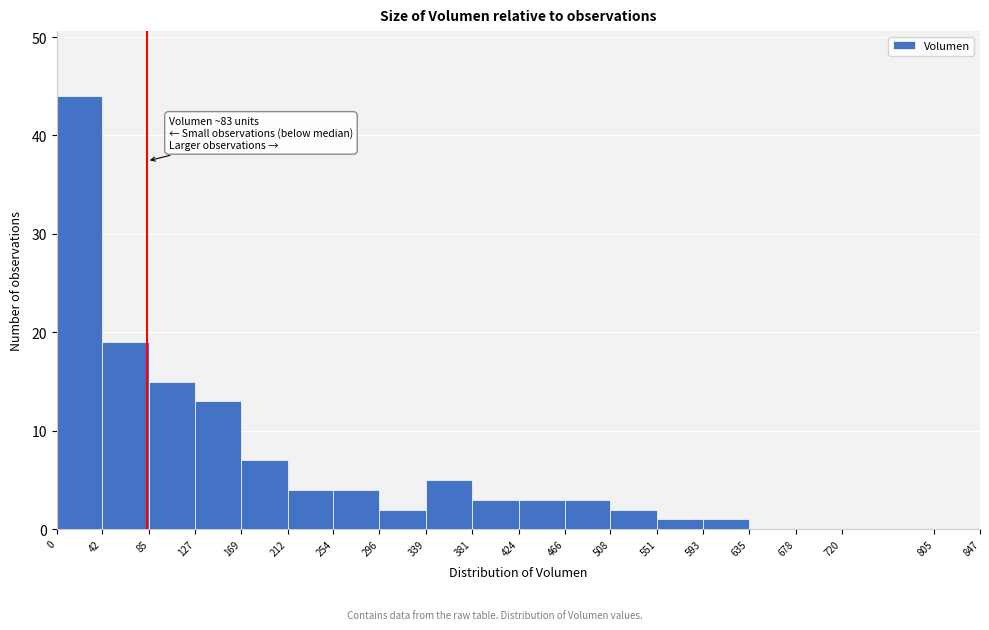

Over which range of the x-axis is the bar tallest?

0 to 42